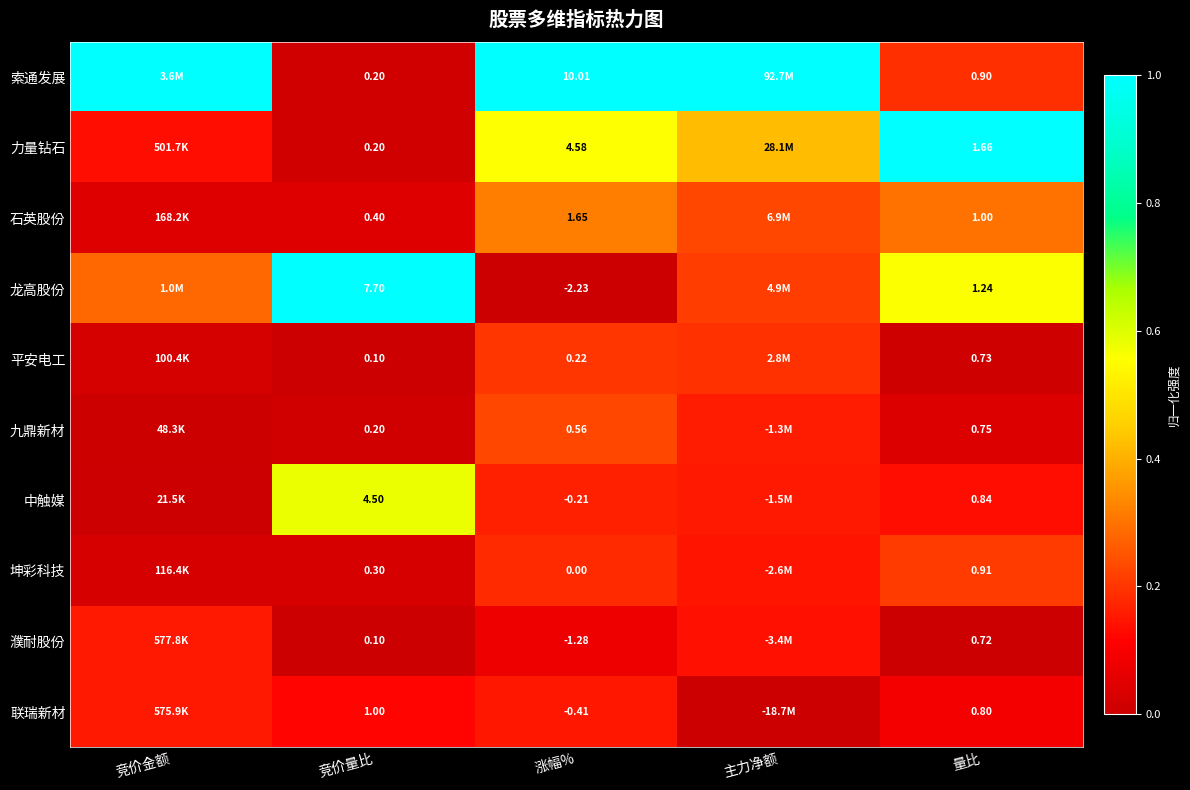

Between 涨幅% and 量比, which series saw the biggest shift?

索通发展